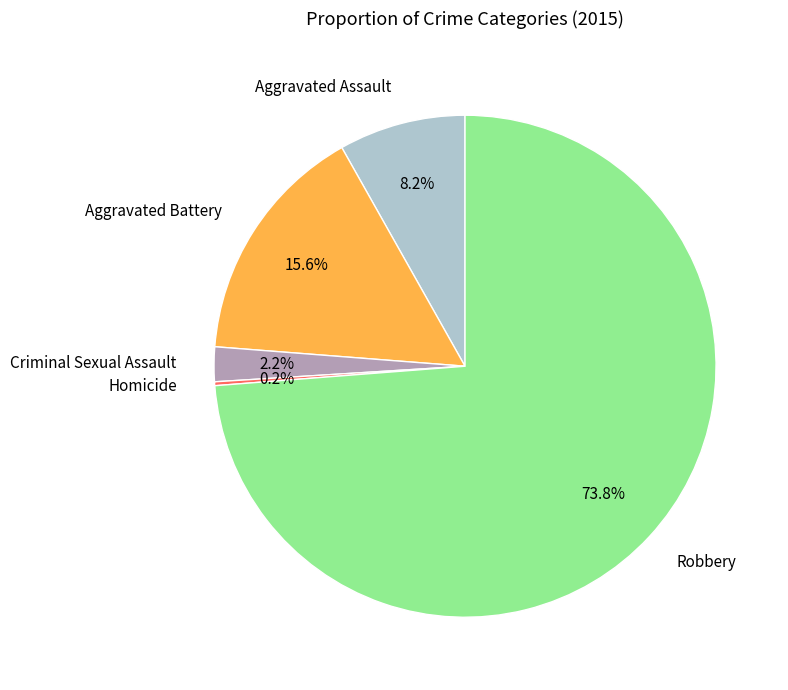

Is there a majority slice in this chart?

Yes